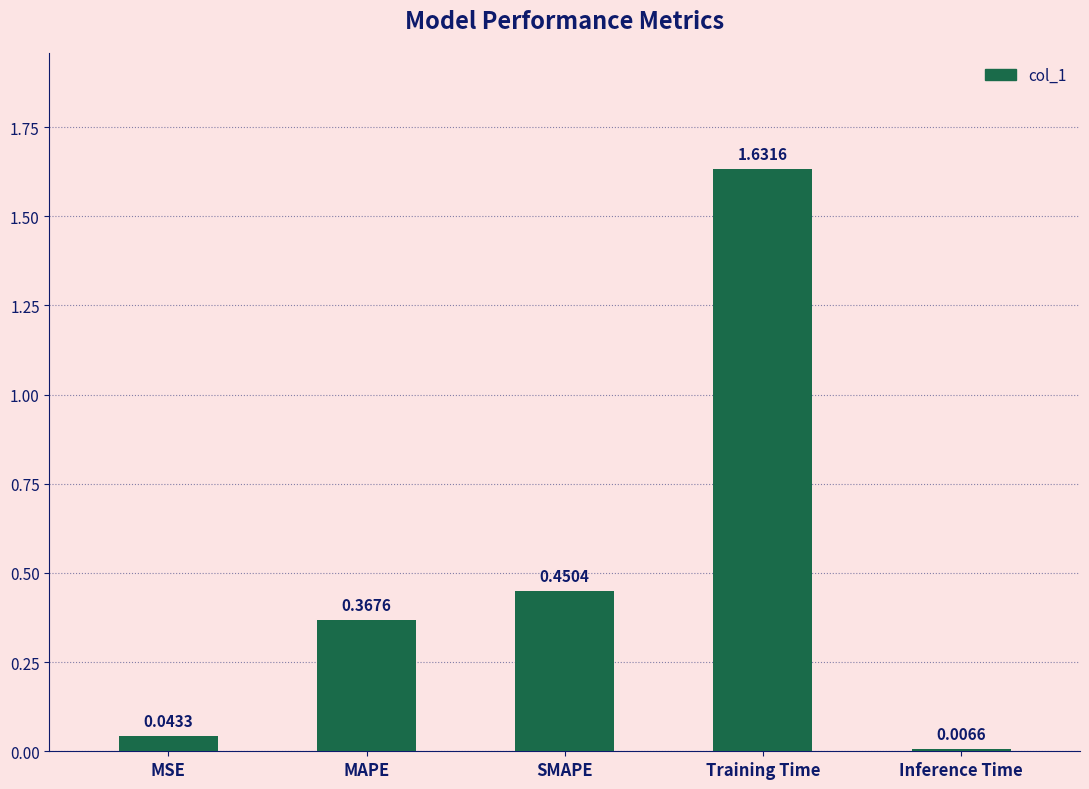

How many series are shown in this chart?

1